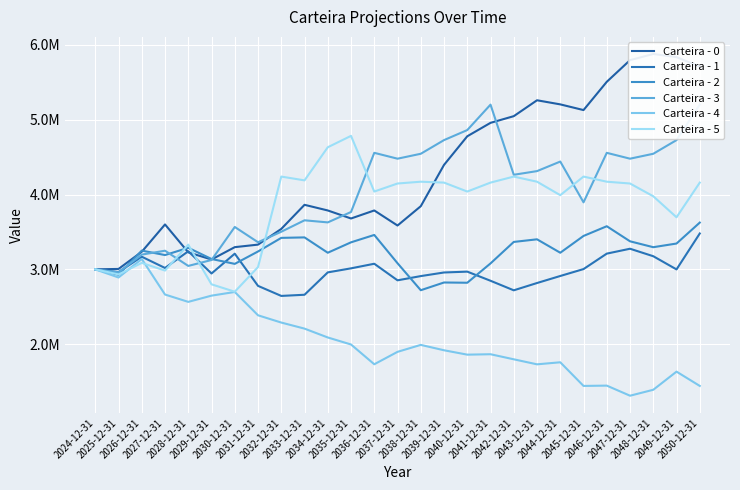

After their last crossing, which series has the higher values: Carteira - 3 or Carteira - 5?

Carteira - 3